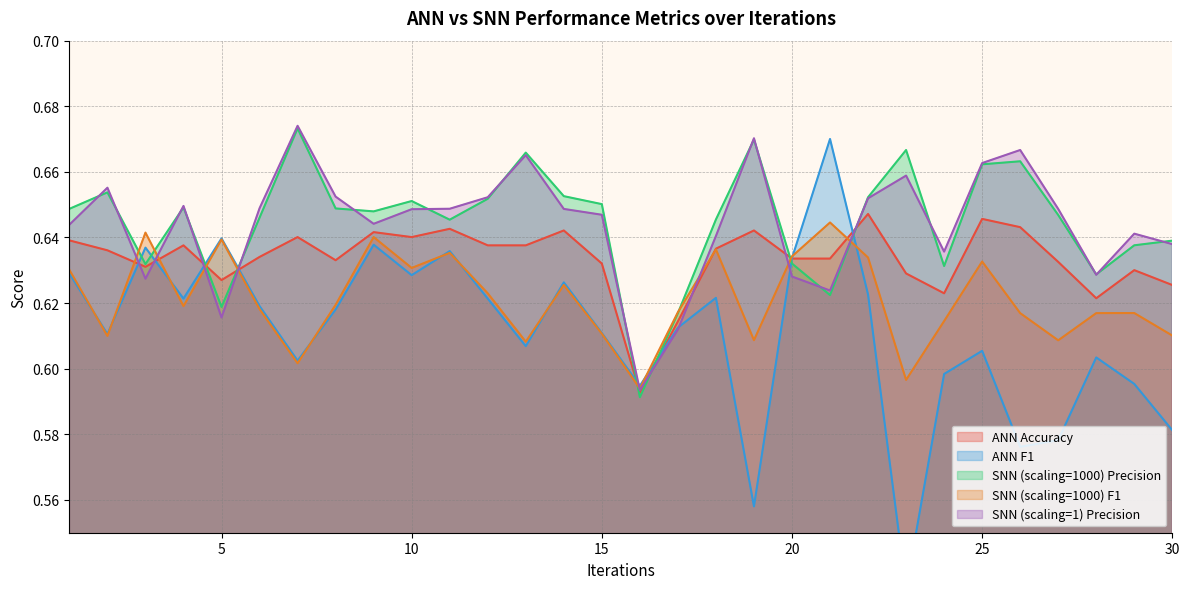

Which series changed the most between 18 and 30?

ann_f1